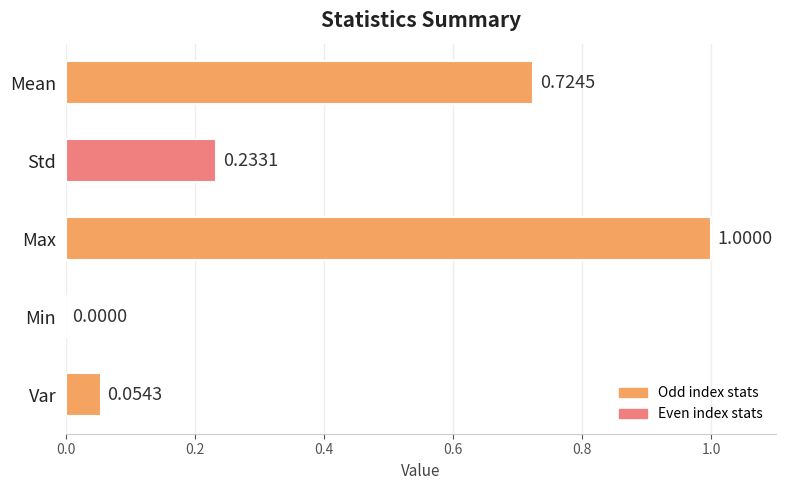

Are the bars horizontal?

Yes